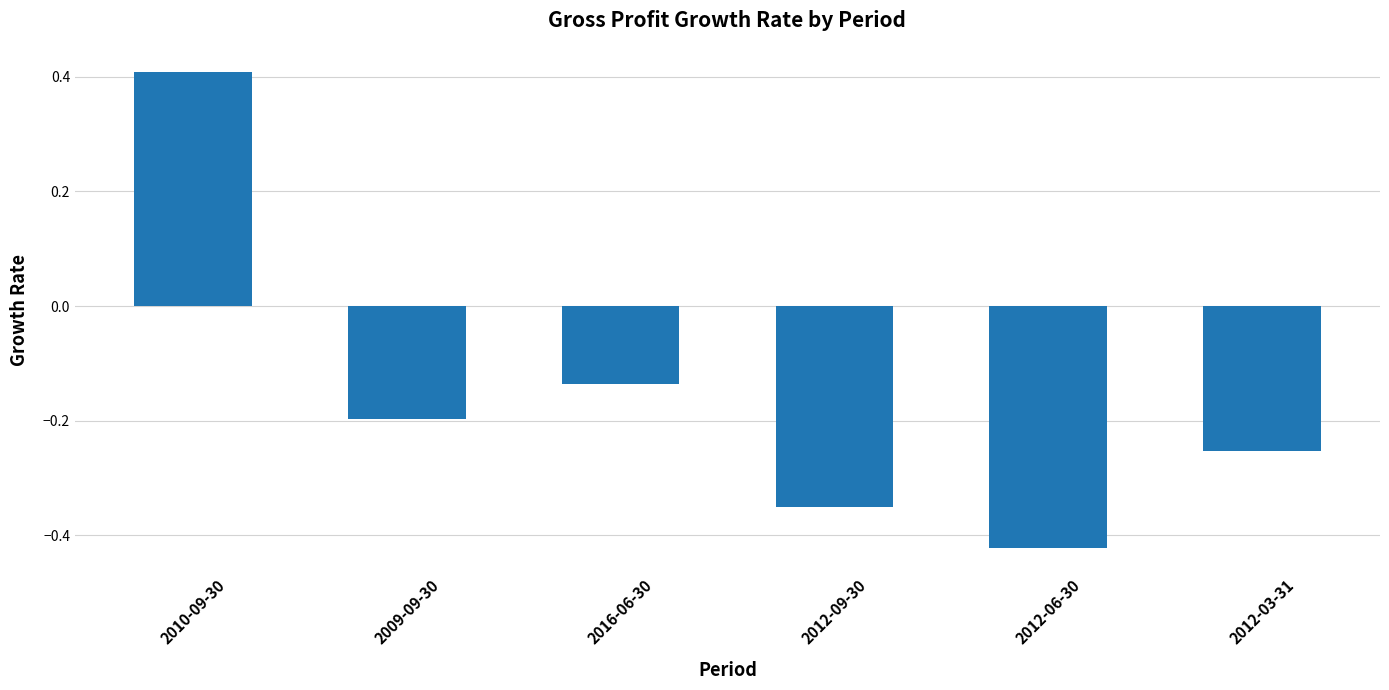

At which category does the chart reach its minimum across all series?

2012-06-30